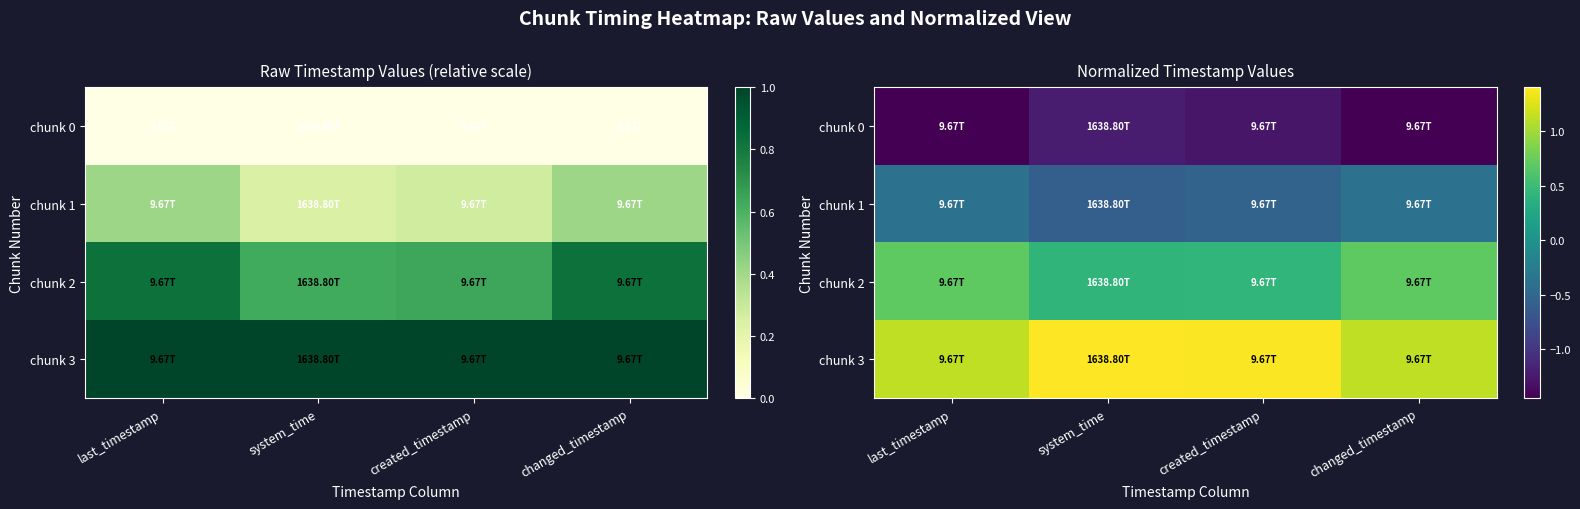

What is the maximum value shown in the chart?

1.4